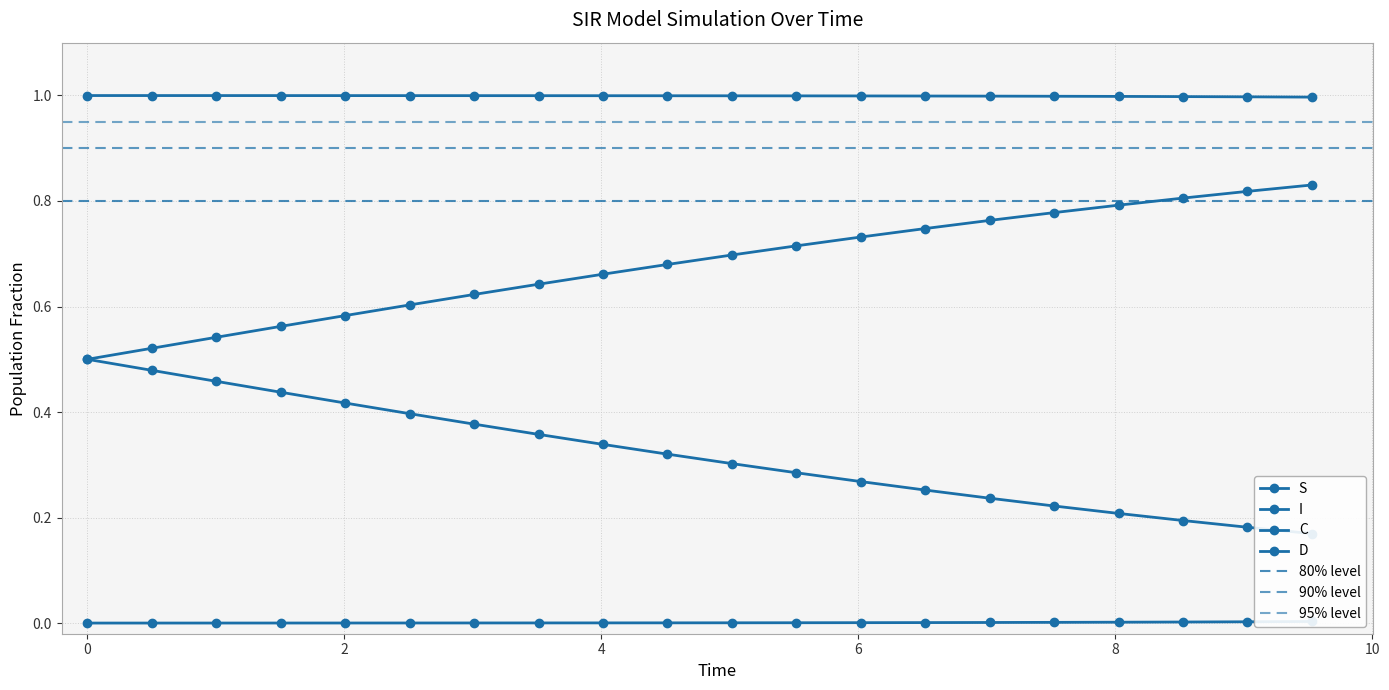

What are all the series names shown in the legend?

S, I, C, D